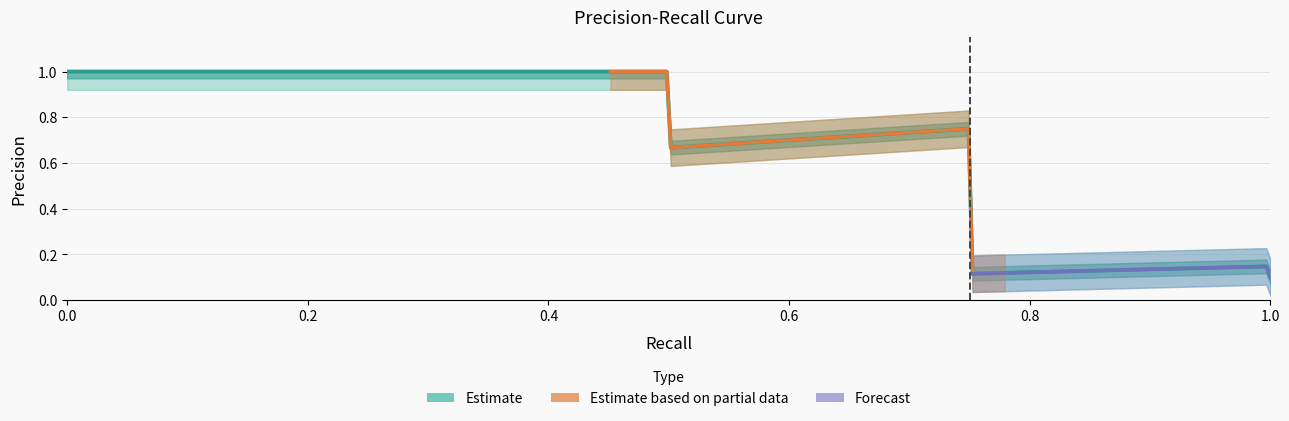

Does the chart display data point markers on the line(s)?

No